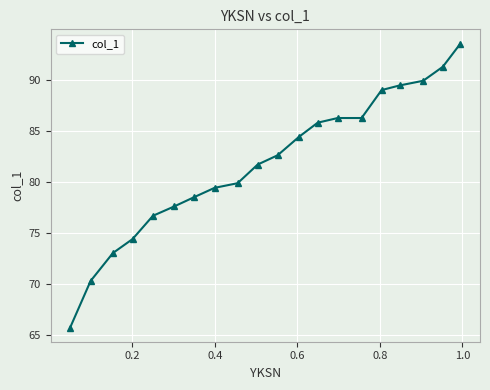

What is the greatest value displayed?

93.6